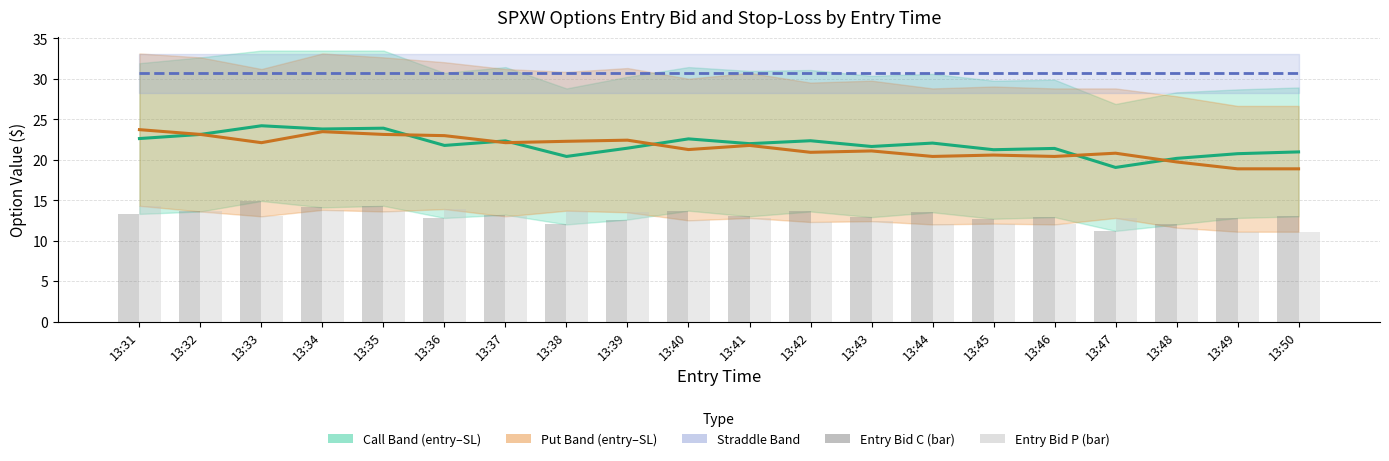

Which category has the lowest value in the Put Mid series?

13:49